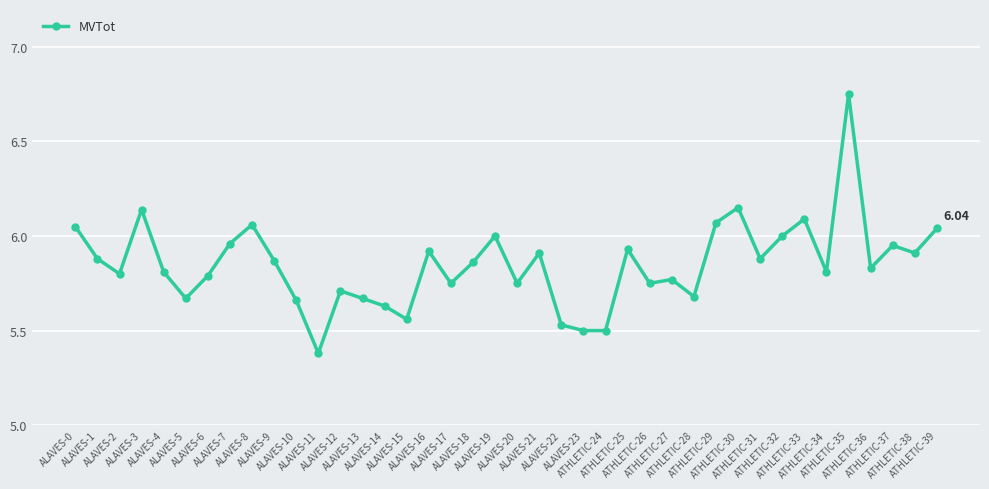

What is the difference between the maximum and minimum values?

1.4